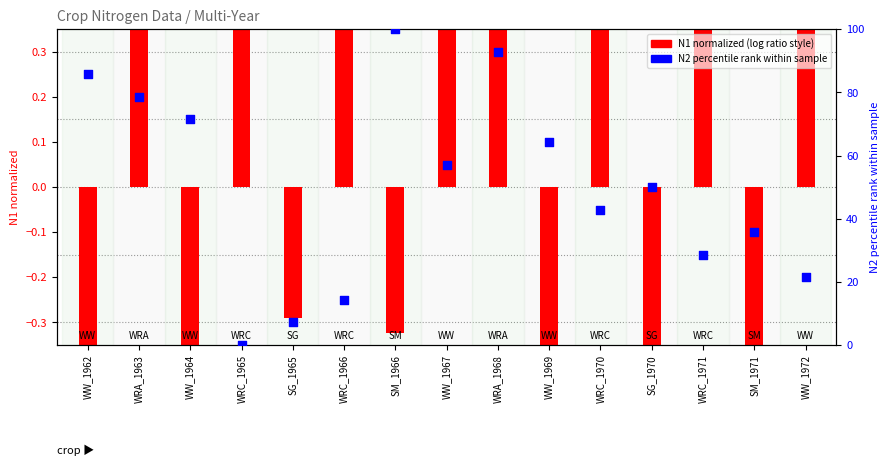

Approximately how many times larger is the value at WRA_1963 compared to WRC_1971?

2.8